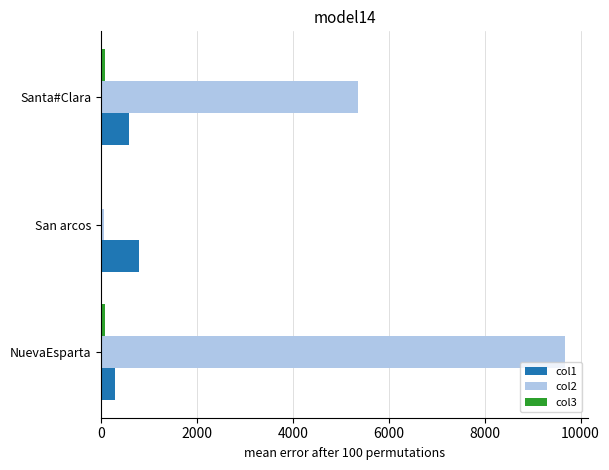

The value of col2 at Santa#Clara is 8704.2. True or false?

False